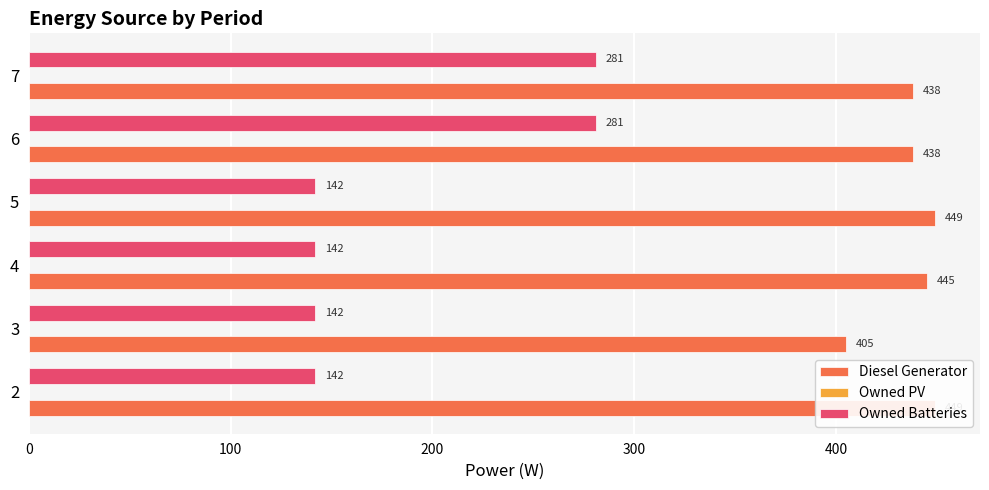

How many values in the Diesel Generator series exceed 445?

2